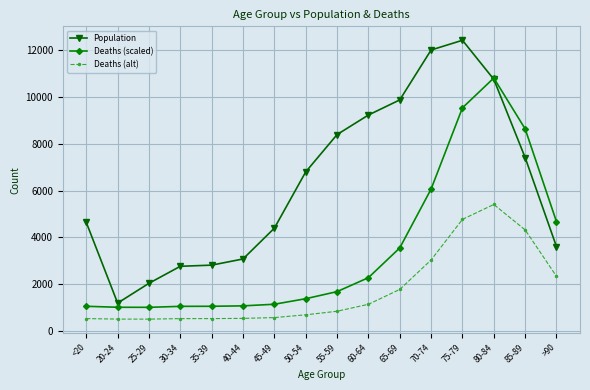

What is the label of the 1st point from the left?

<20